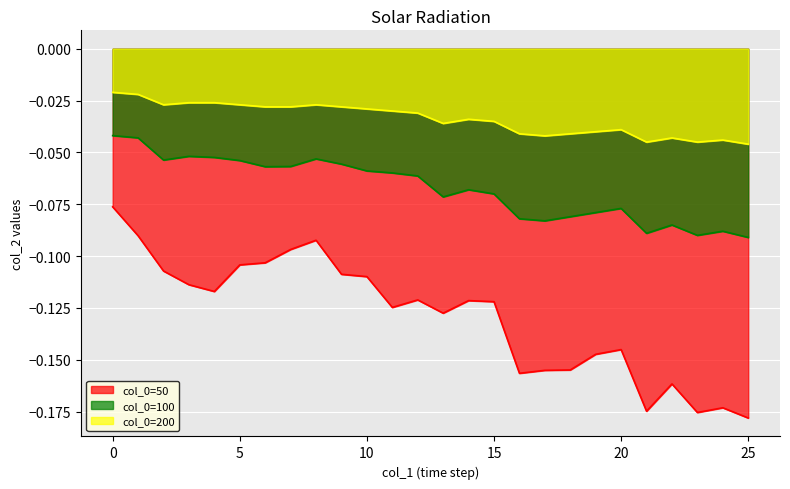

What is the value of the col_0=100 point at the 18th from the left?

-0.1